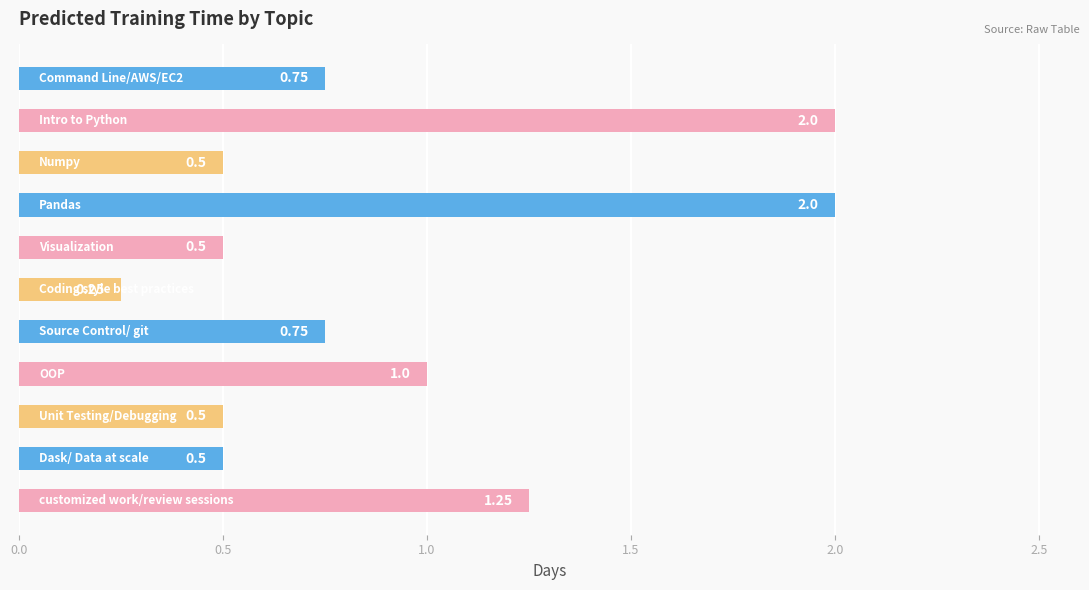

What is the sum of all values?

10.0